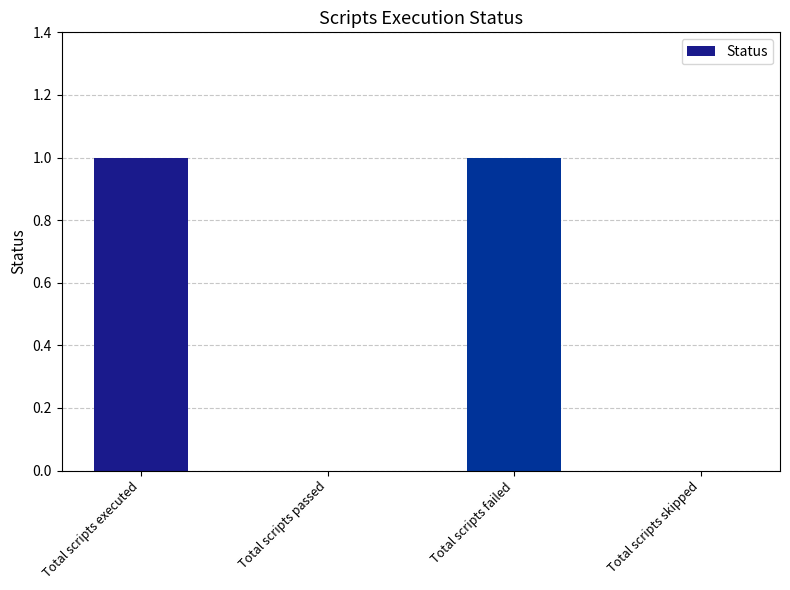

How many categories are shown in the chart?

4